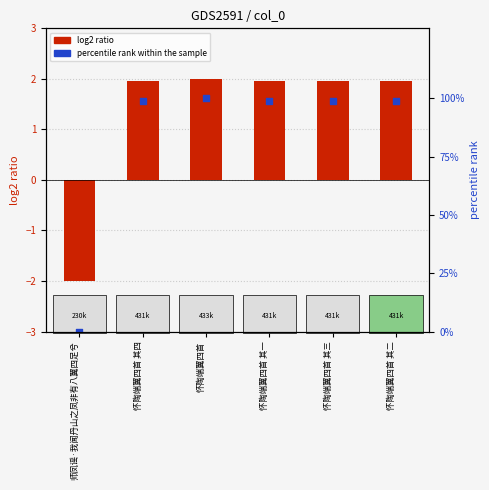

At how many categories does at least one series exceed 9?

5